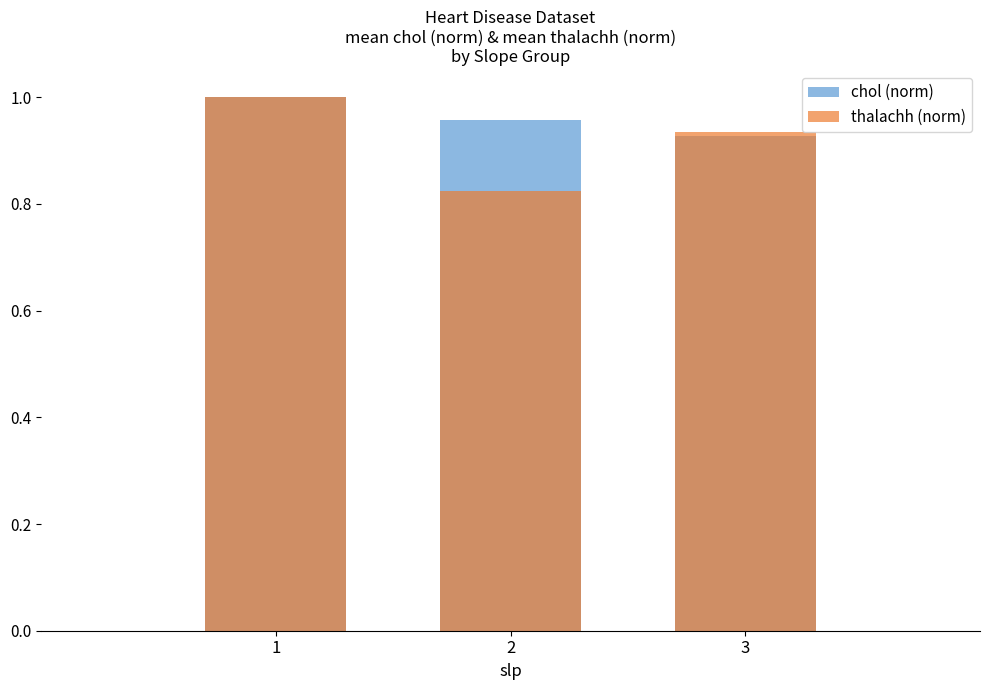

Rank the series at 3 from highest to lowest value.

thalachh (norm), chol (norm)